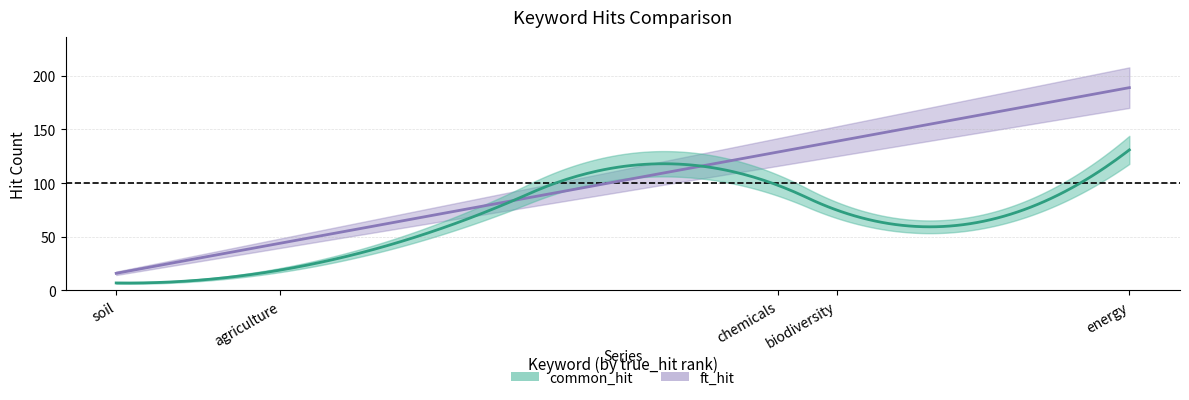

Between energy and soil, which series saw the biggest shift?

ft_hit